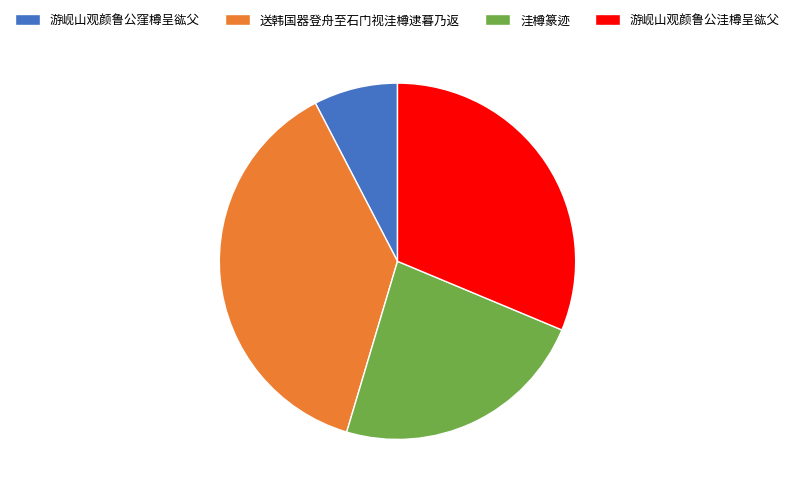

Approximately how many times larger is the value at 送韩国器登舟至石门视洼樽逮暮乃返 compared to 洼樽篆迹?

1.6